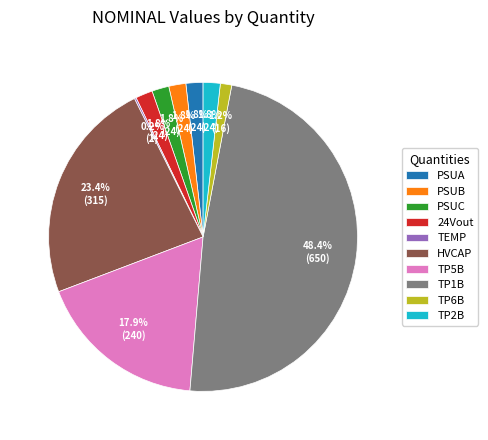

Approximately how many times larger is the value at TP2B compared to TP6B?

1.5